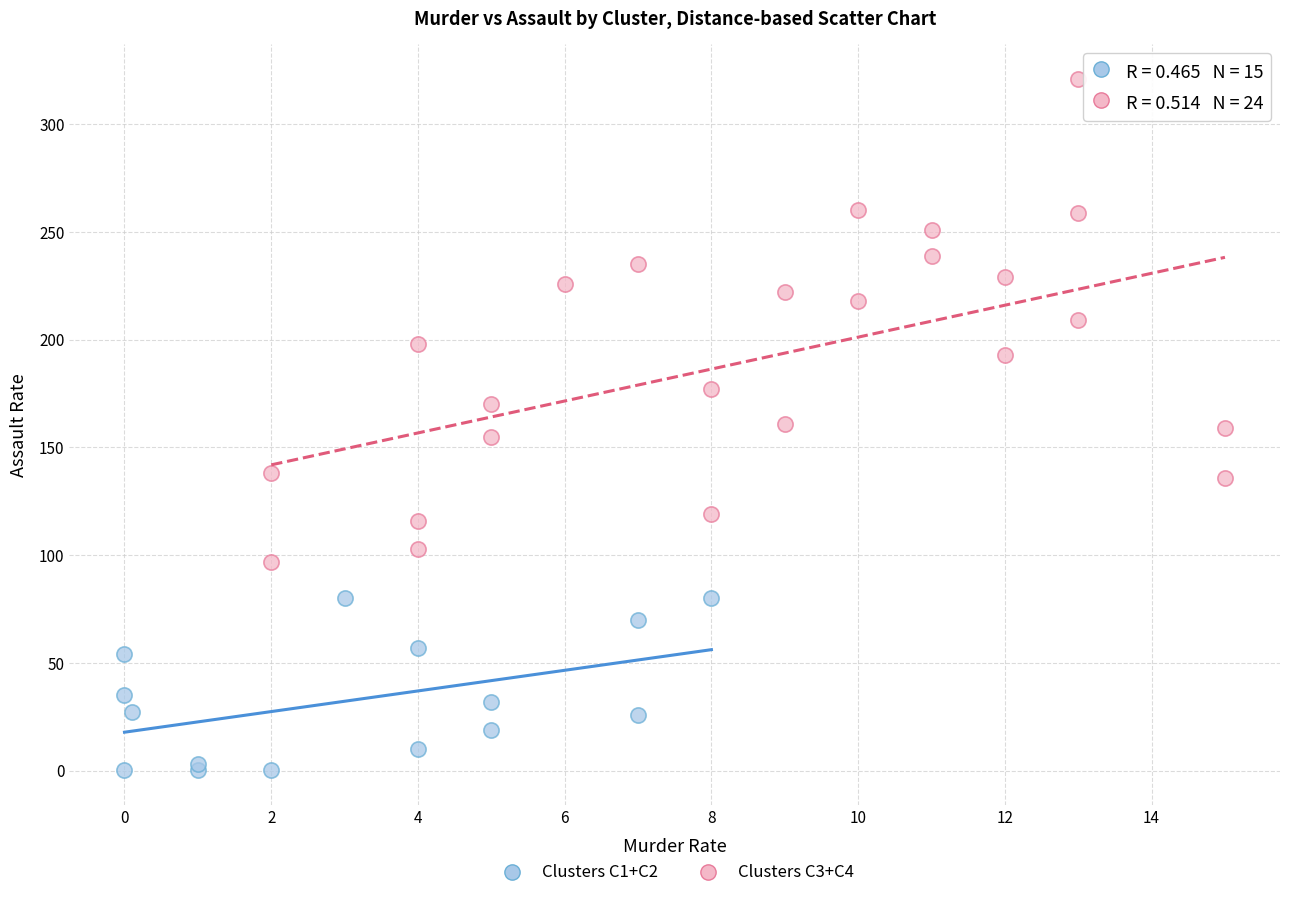

Which series reaches the maximum Y coordinate?

Clusters C3+C4